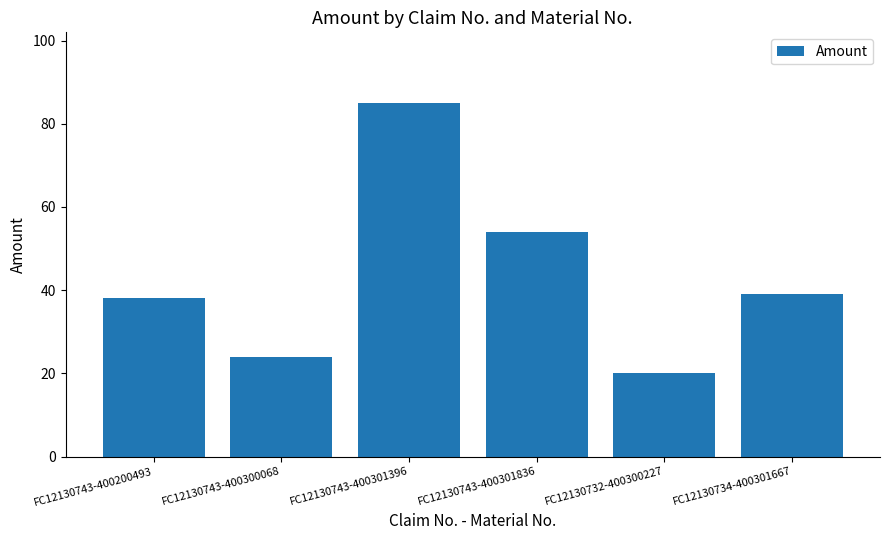

At which label does the data first exceed 39?

FC12130743-400301396